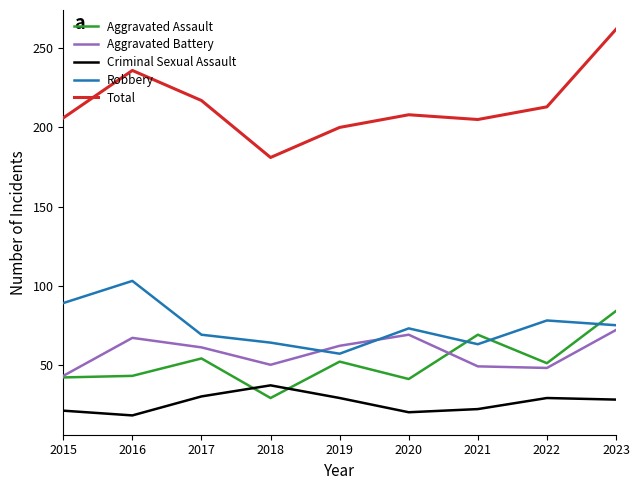

What is the difference between the Aggravated Battery values at 2019 and 2020?

7